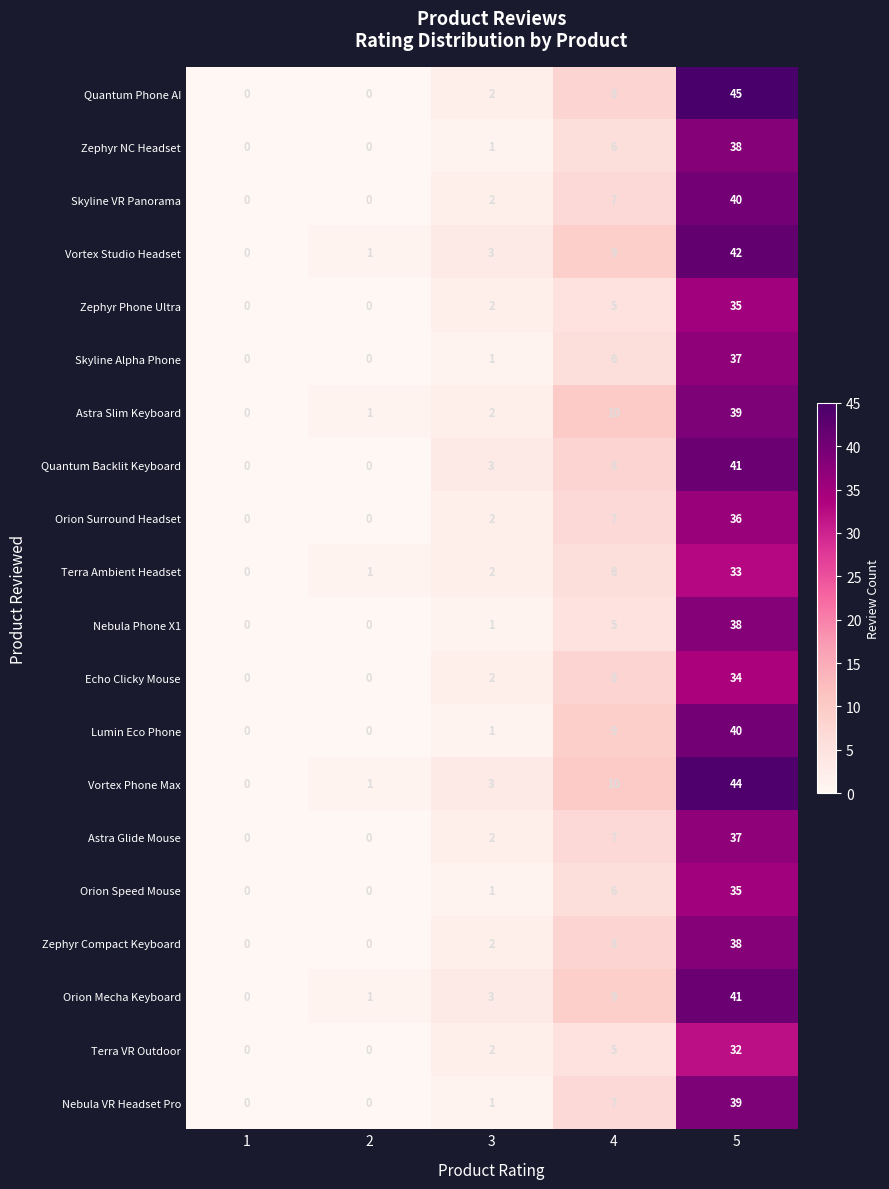

Is it true that Orion Mecha Keyboard equals 58 at 5?

False